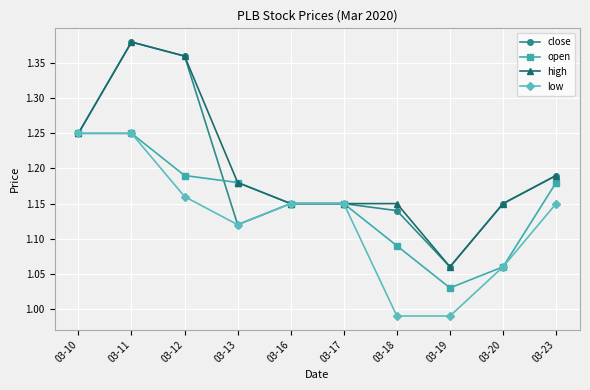

Which category has the lowest value in the close series?

03-19